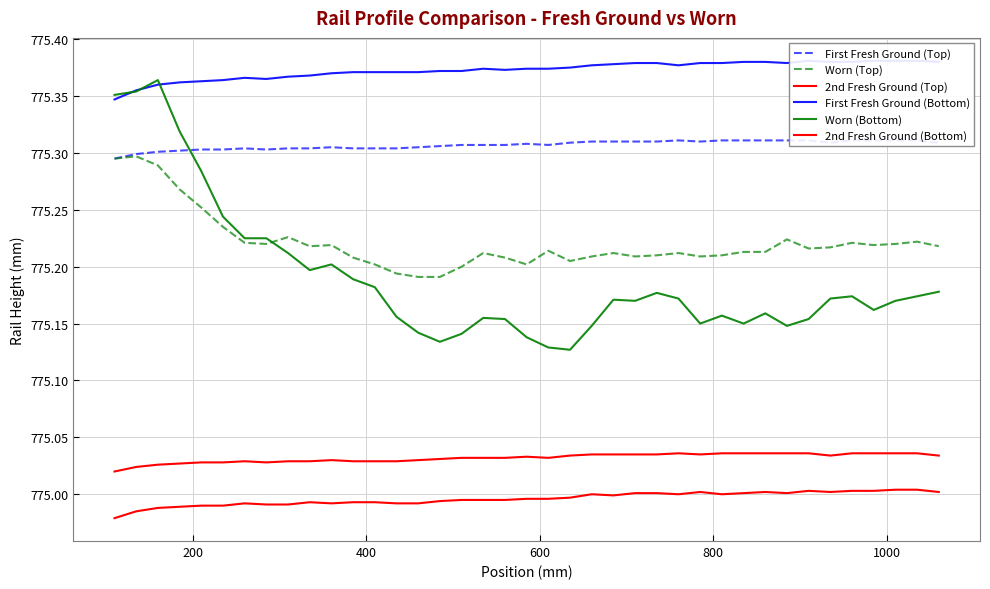

True or false: Worn (Bottom) and 2nd Fresh Ground (Bottom) cross at least once.

False